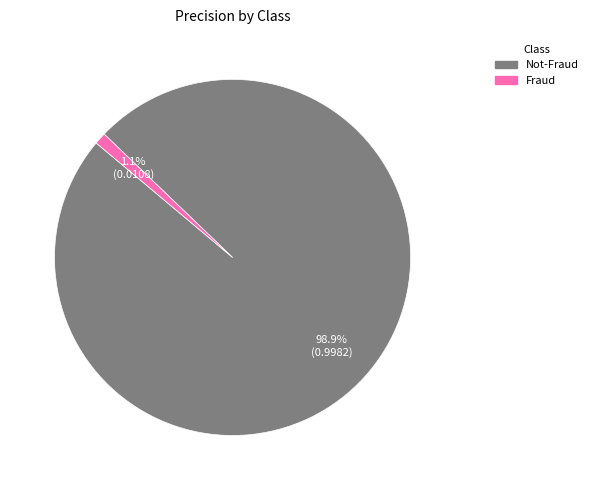

Rank the categories by value from lowest to highest.

Fraud, Not-Fraud